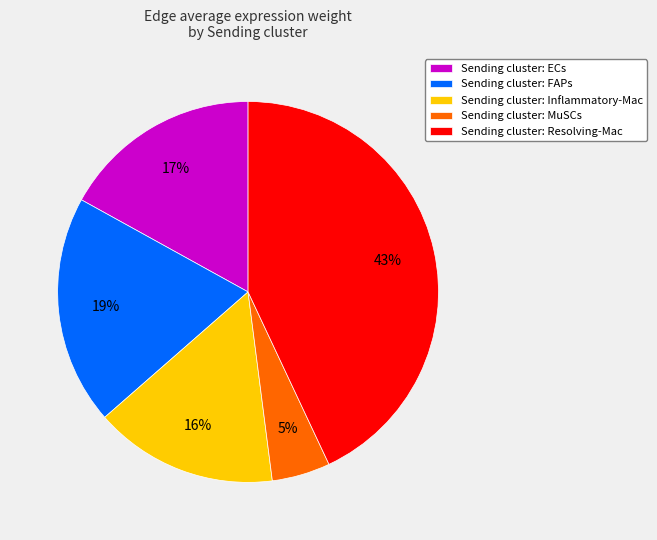

How many slices are in this pie chart?

5